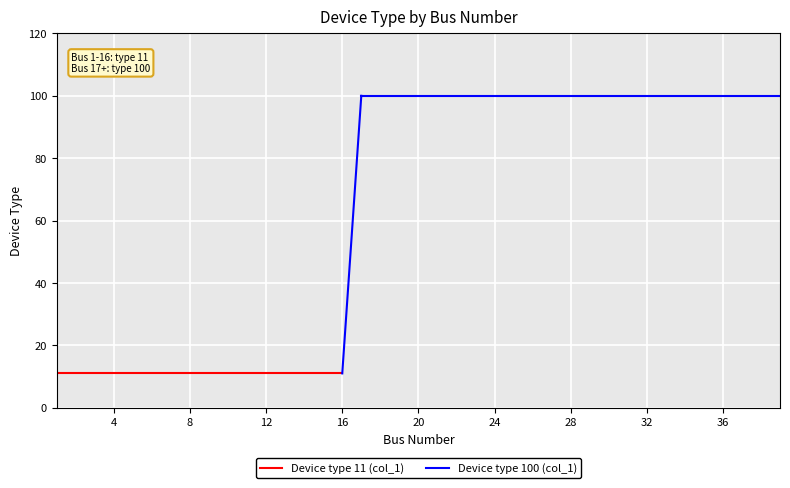

How many values are between 11 and 100?

39